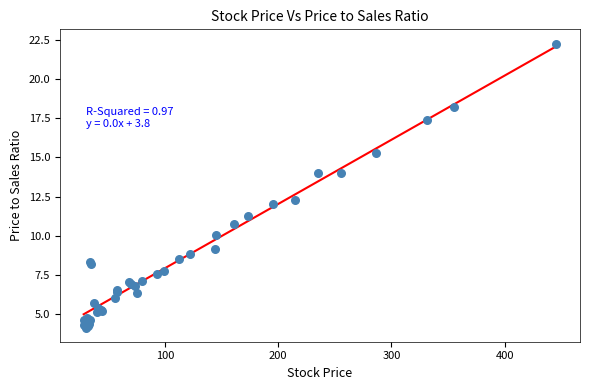

What Y value in the scatter plot is closest to 13?

12.3